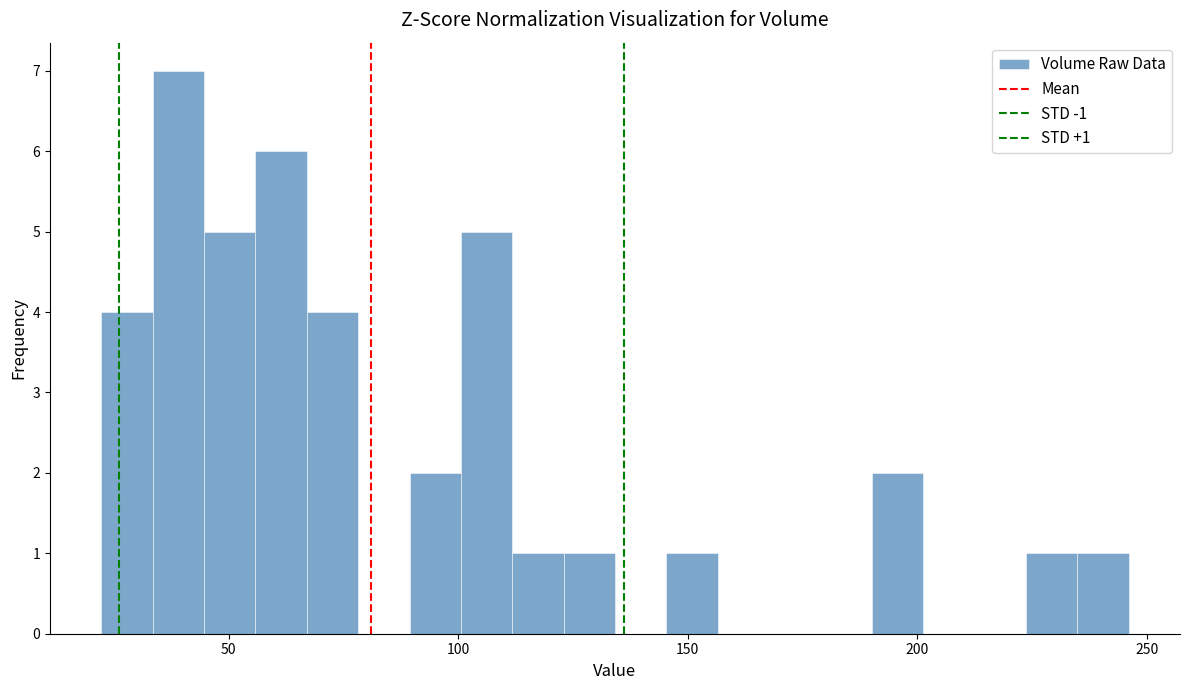

Read against the x-axis, roughly where is the centre of the tallest bar?

40